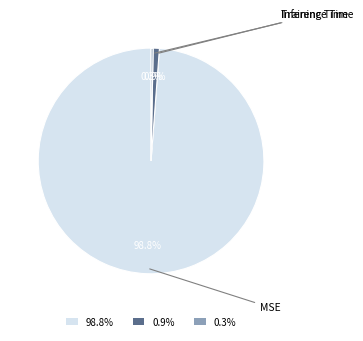

Is there any slice that represents more than half of the pie?

Yes